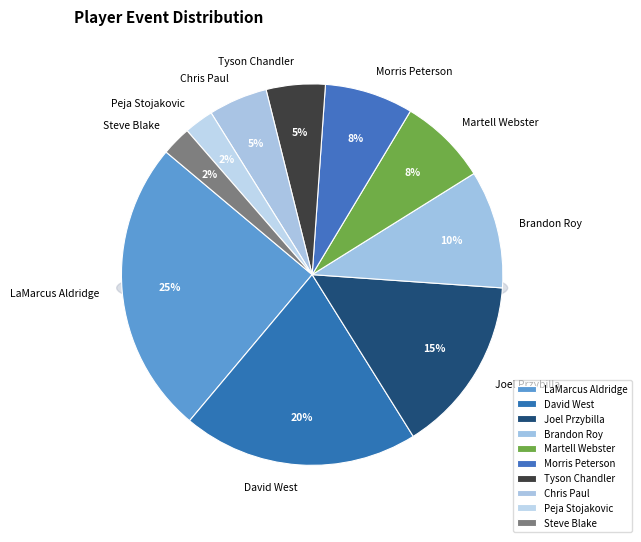

Which category has the smallest portion of the pie?

Peja Stojakovic